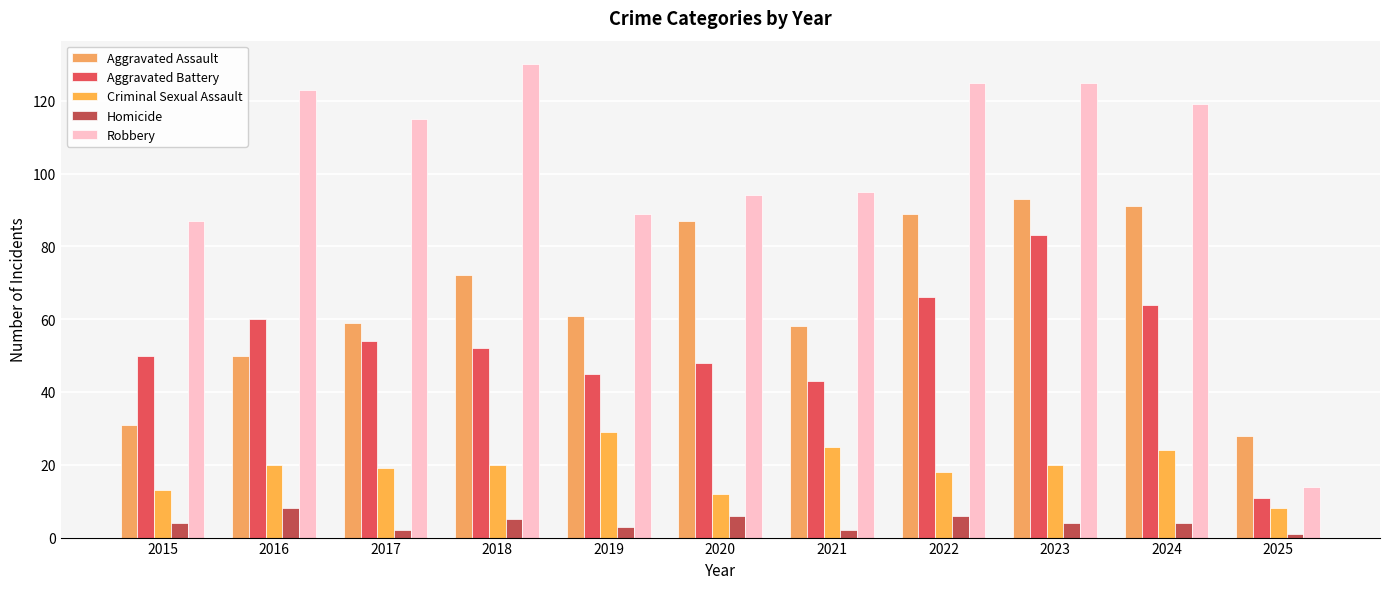

What is the lowest value of the Aggravated Battery series?

11